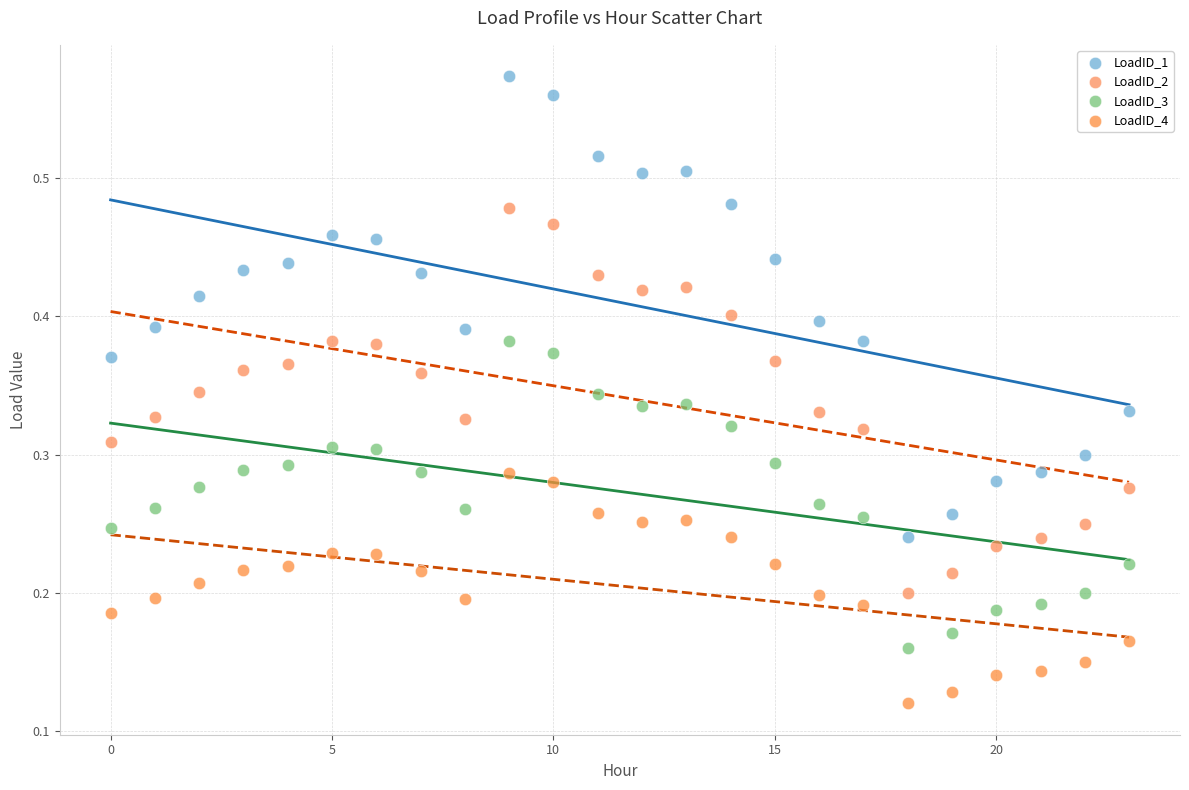

Which series reaches the maximum Y coordinate?

LoadID_1